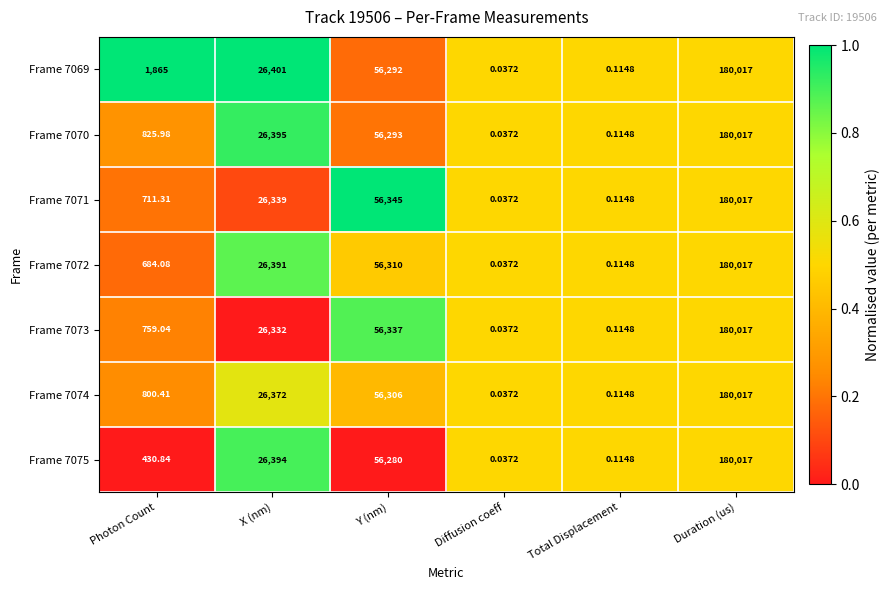

How many distinct data groups are displayed?

7